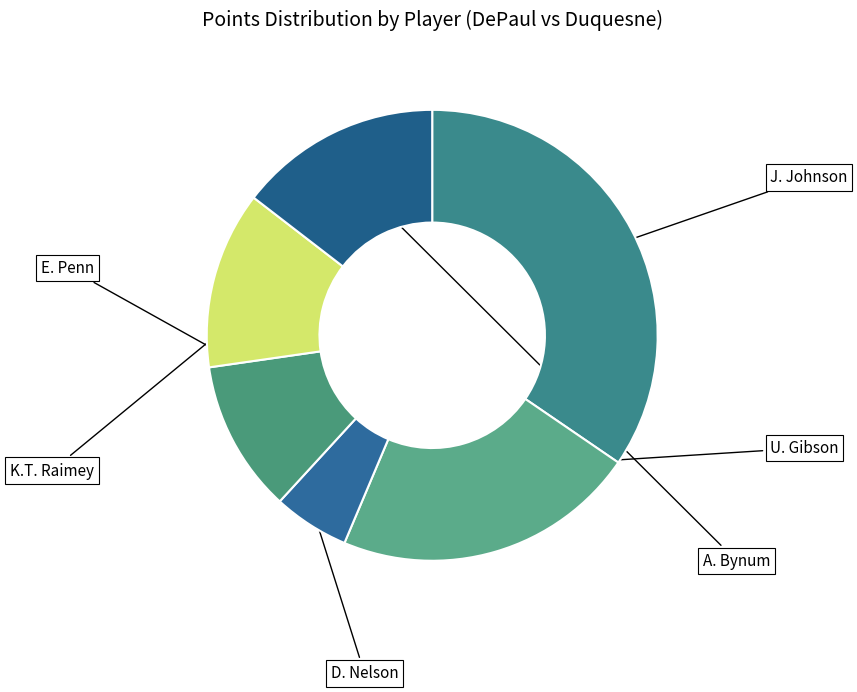

Count the number of slices in the pie.

6